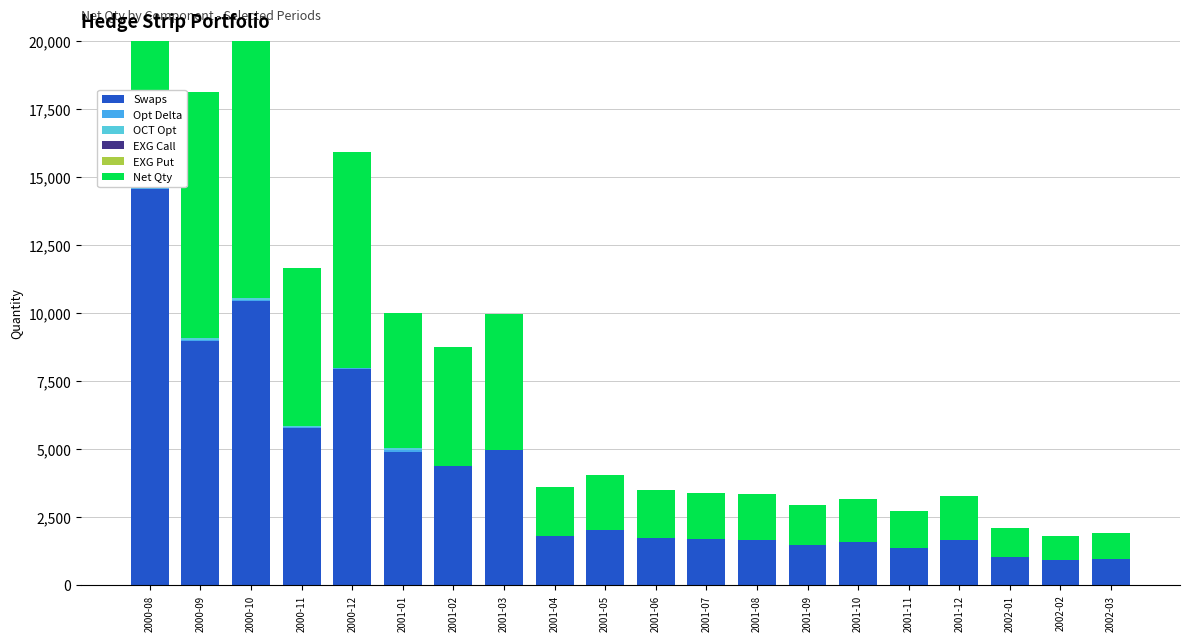

What is the spread (max minus min) of values at 2001-12?

1637.6